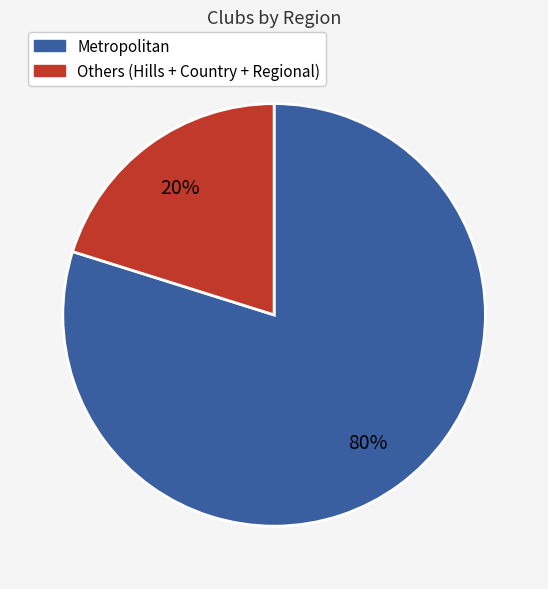

To the nearest percent, what is the difference between the largest and smallest slice percentages?

60%